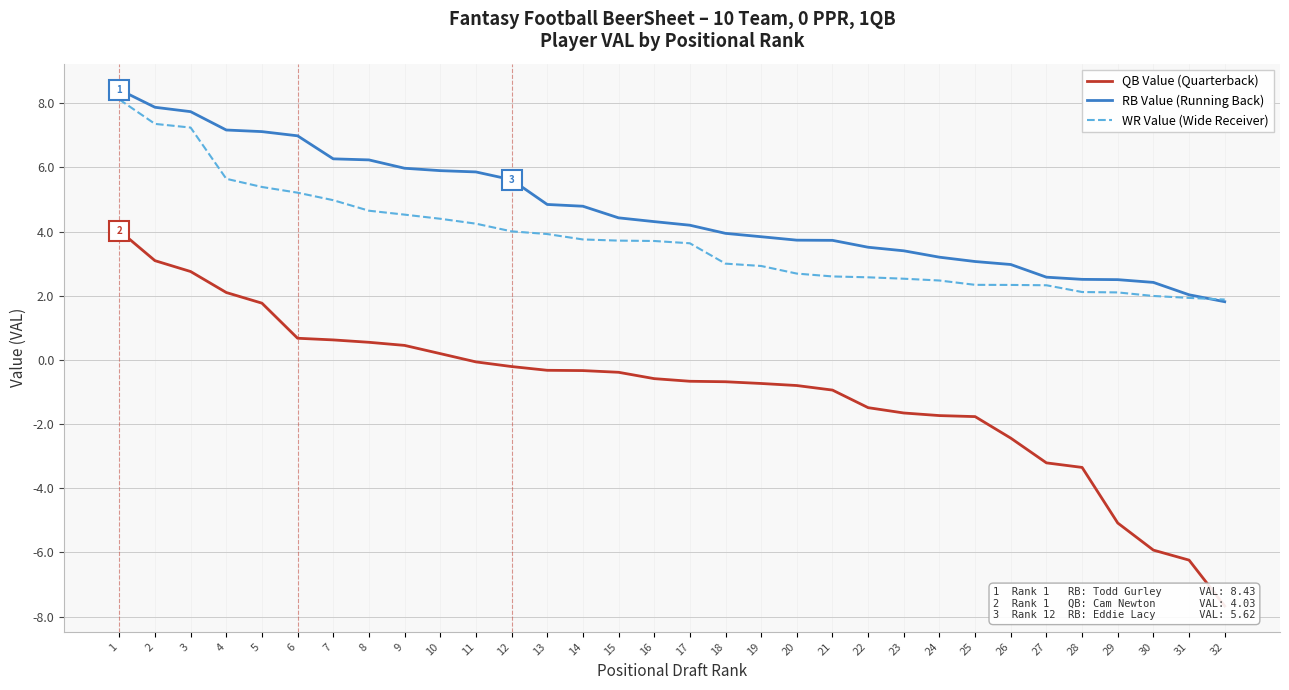

What is the value of the RB Value (Running Back) point at the 22nd from the left?

3.5